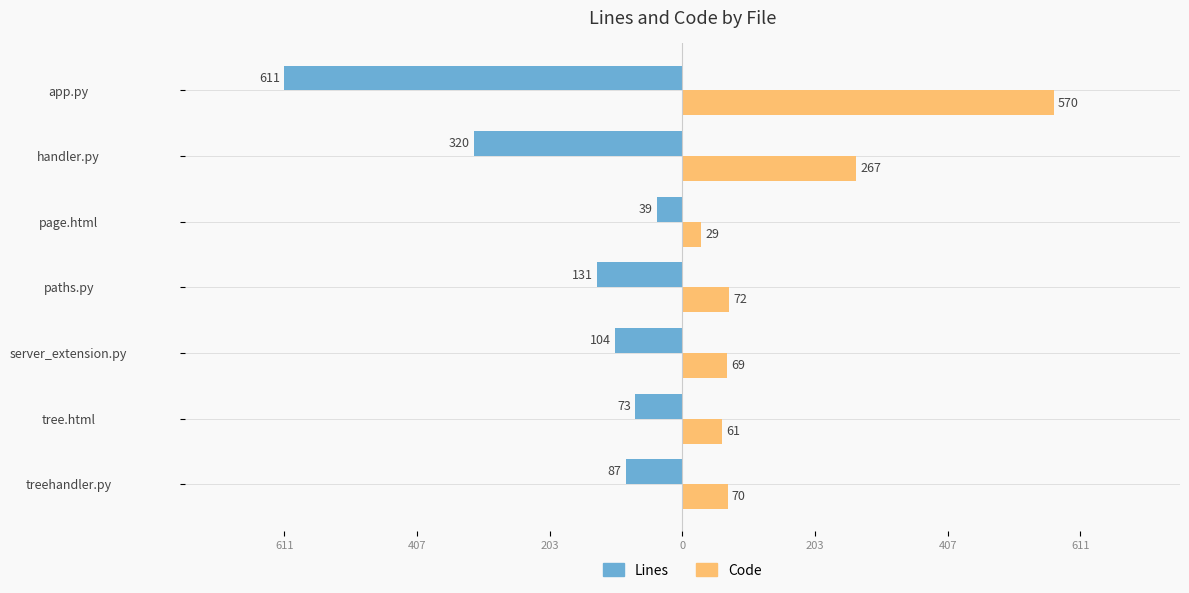

What are all the series names shown in the legend?

Lines, Code